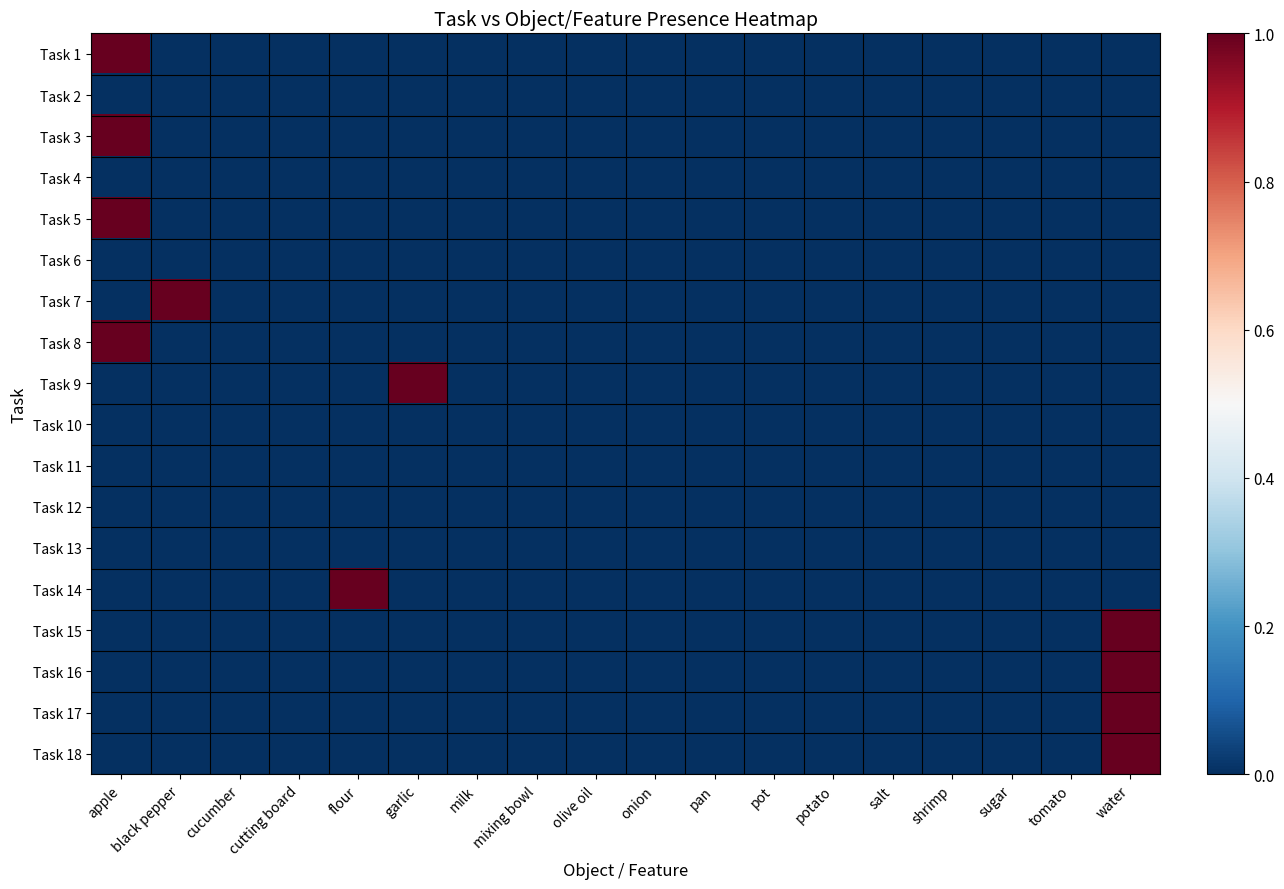

What is the total value across all series at apple?

4